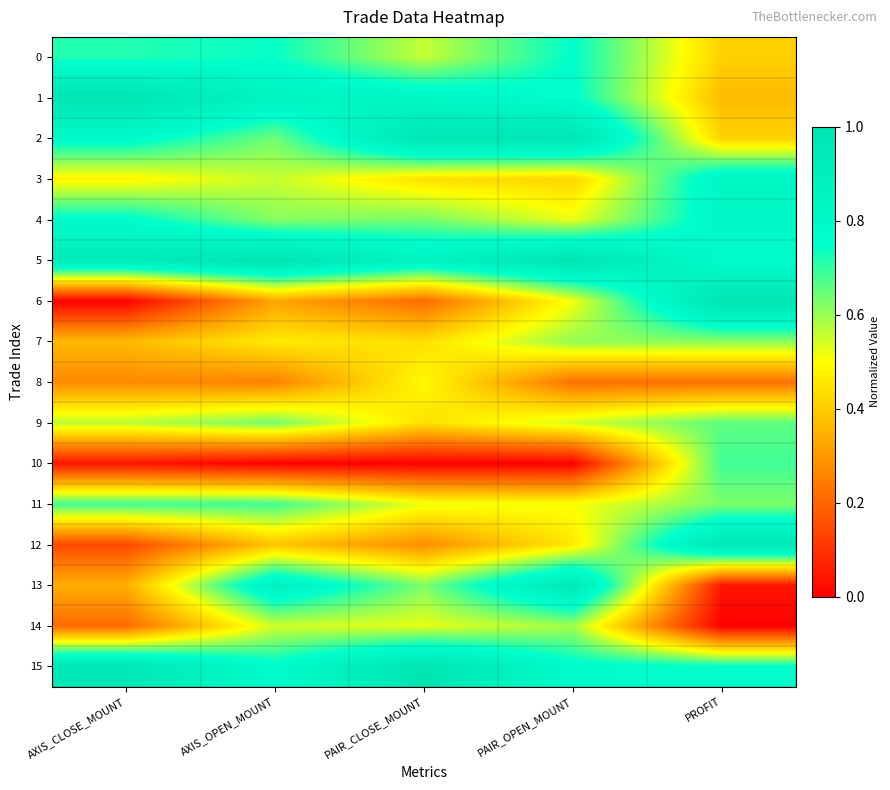

At which category is the sum across all series the highest?

PAIR_OPEN_MOUNT